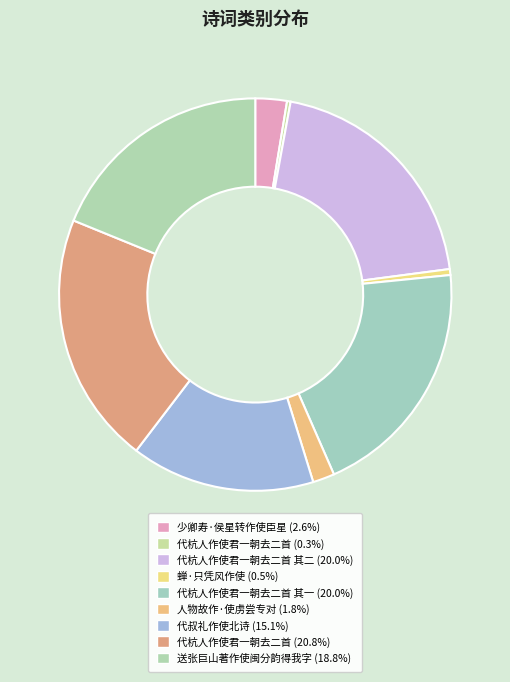

Count the number of slices in the pie.

9